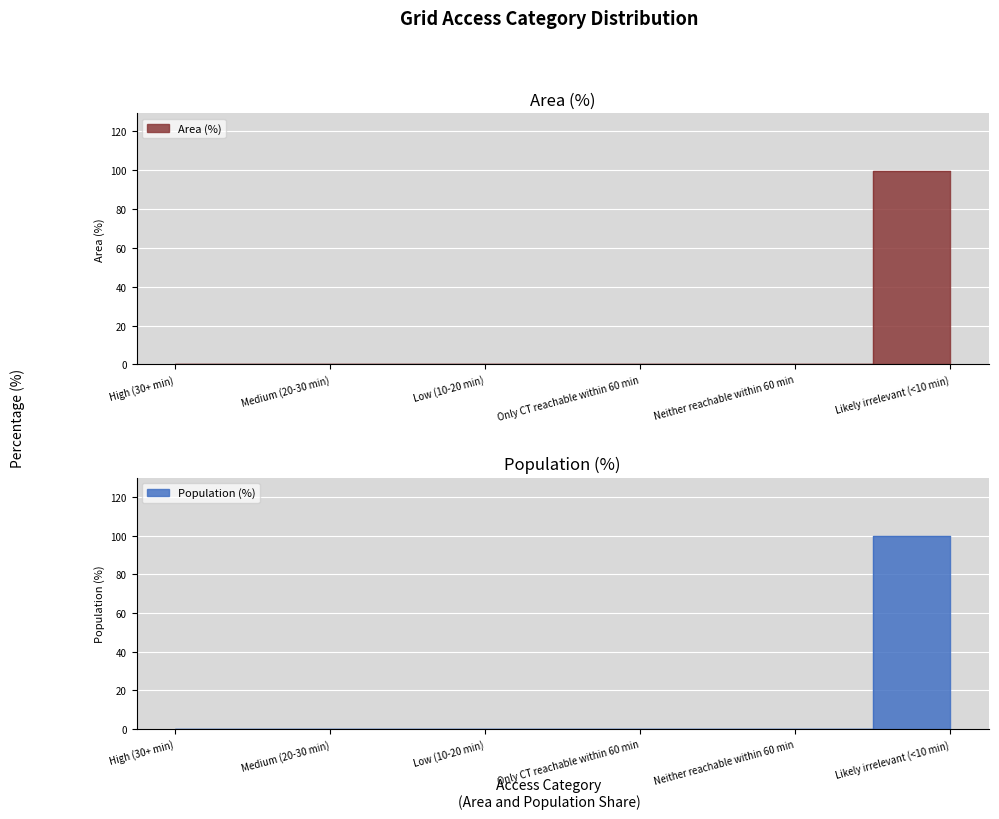

The Area (%) series shows 51.0 at Neither reachable within 60 min. True or false?

False